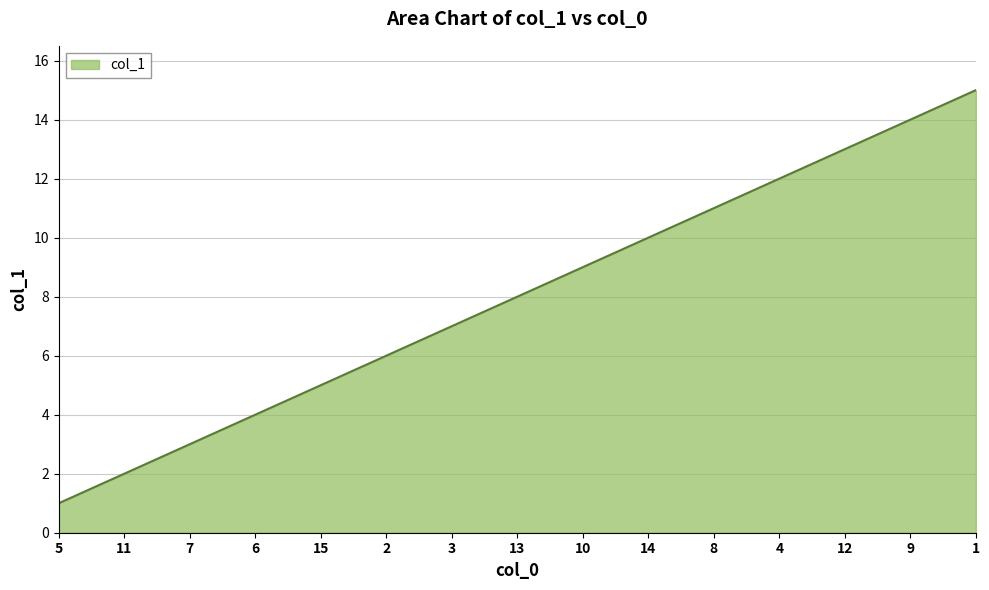

How many lines are shown in the chart?

1